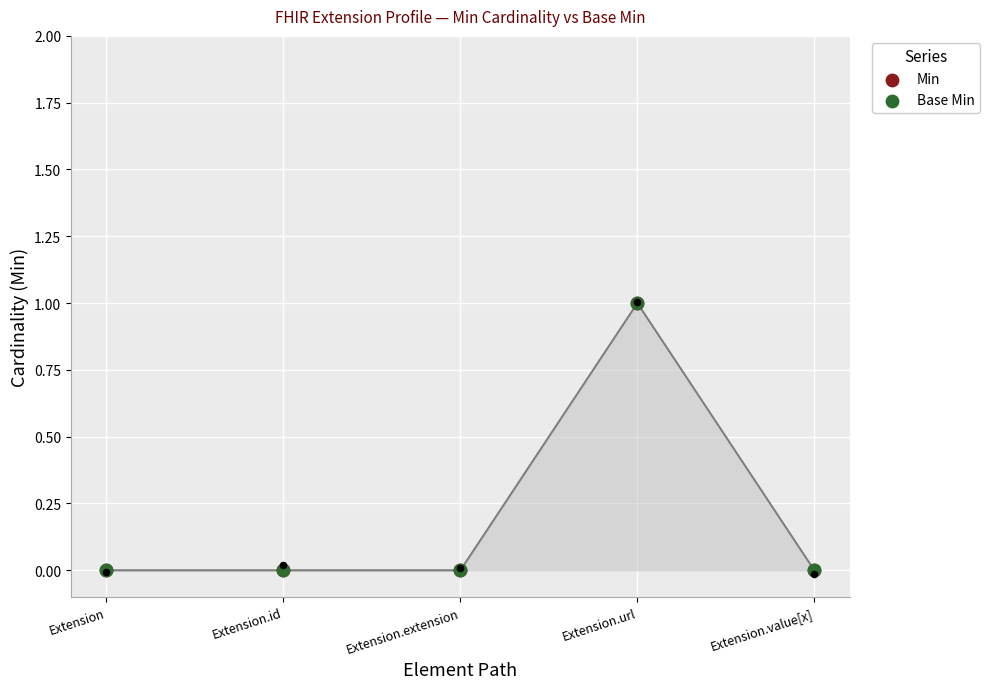

Is the value of Min at Extension.id greater than the value of Base Min at Extension.extension?

No